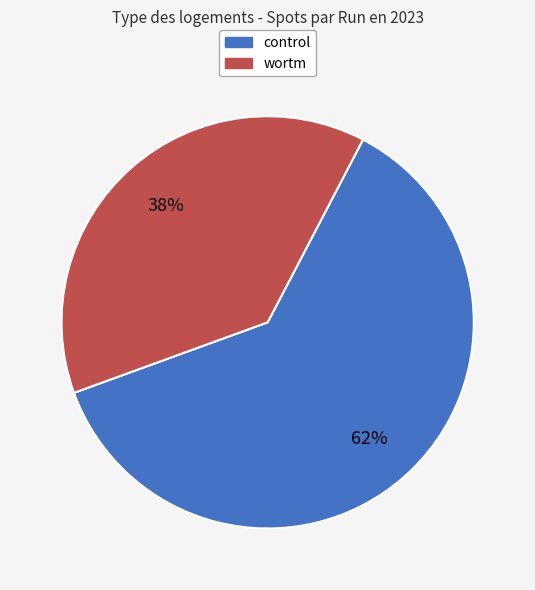

Is there any slice that represents more than half of the pie?

Yes